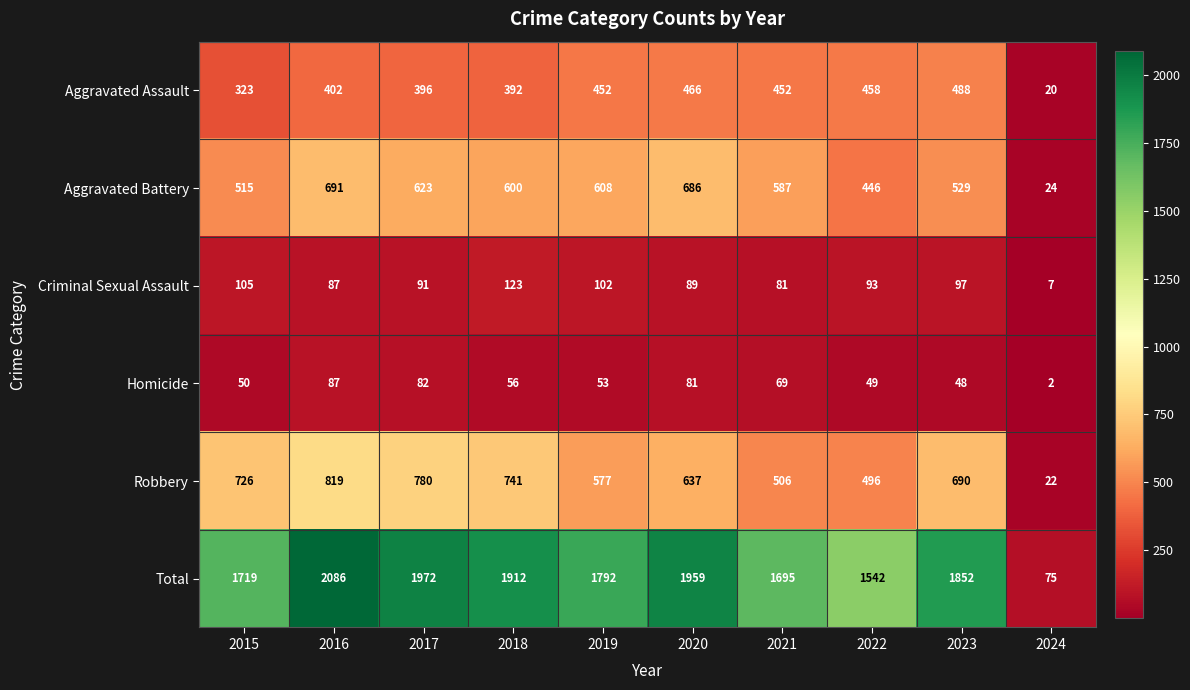

List the series in order of their peak value, highest first.

Total, Robbery, Aggravated Battery, Aggravated Assault, Criminal Sexual Assault, Homicide